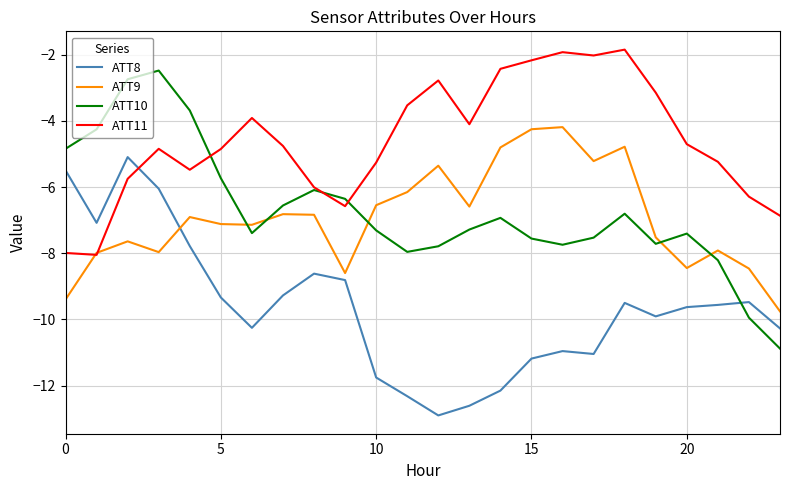

Which series has the largest range (max minus min)?

ATT10